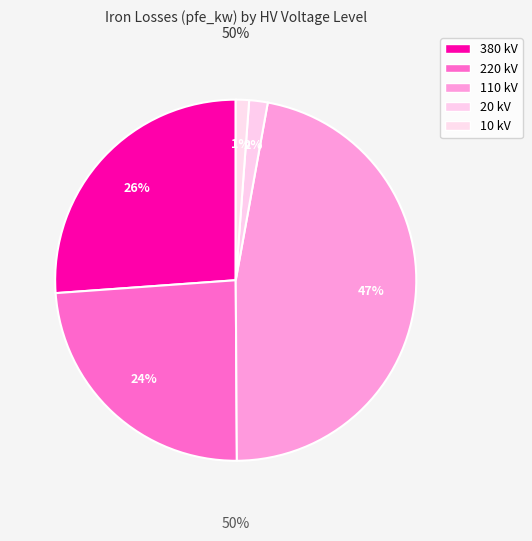

To the nearest percent, what portion does 220 represent?

24%